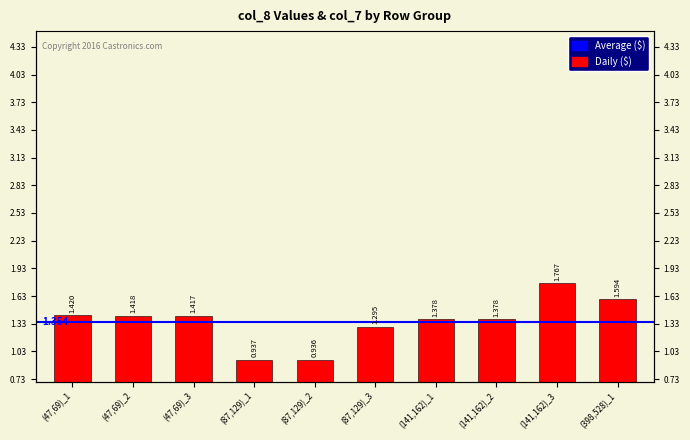

Reading left to right, extract all data points from this chart.

1.4	1.4	1.4	0.9	0.9	1.3	1.4	1.4	1.8	1.6